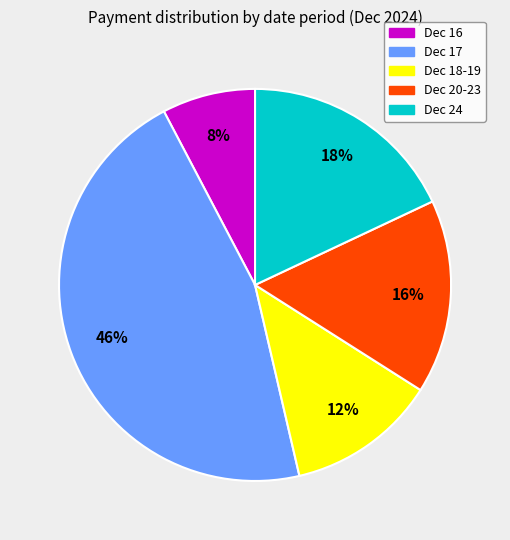

To the nearest percent, what is the average slice percentage?

20%